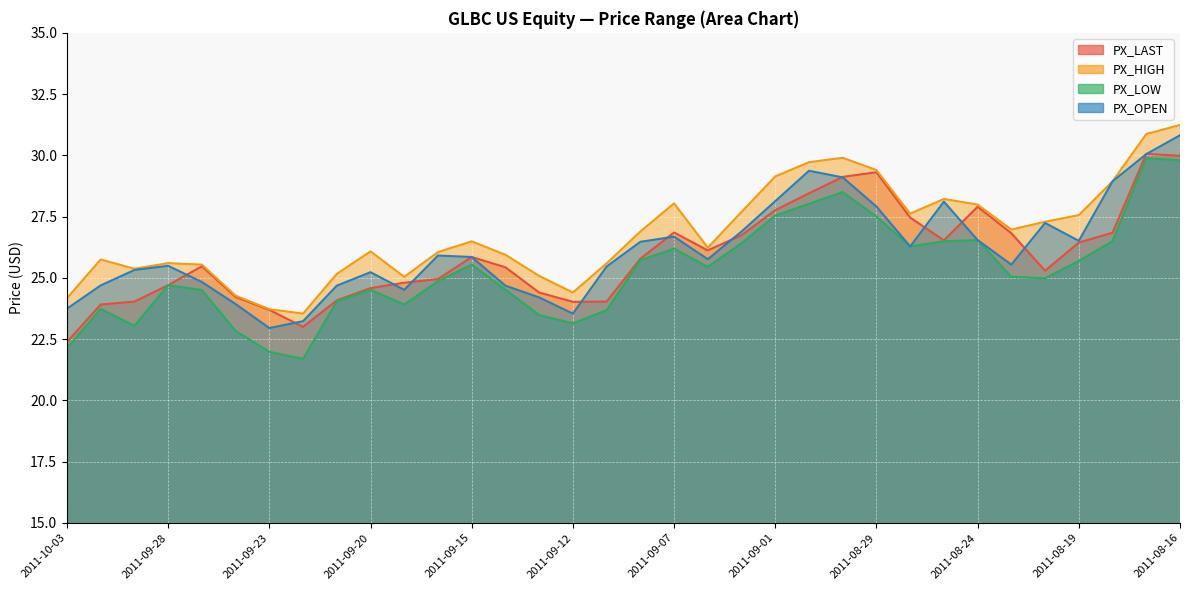

The PX_LAST series shows 42.3 at 2011-08-29. True or false?

False